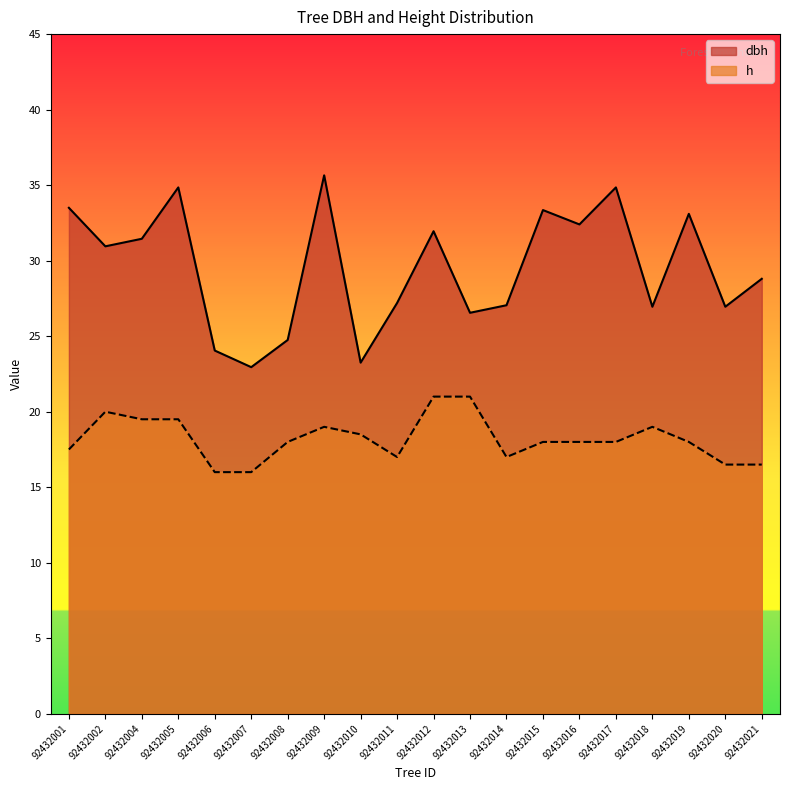

What is the lowest value of the h series?

16.0